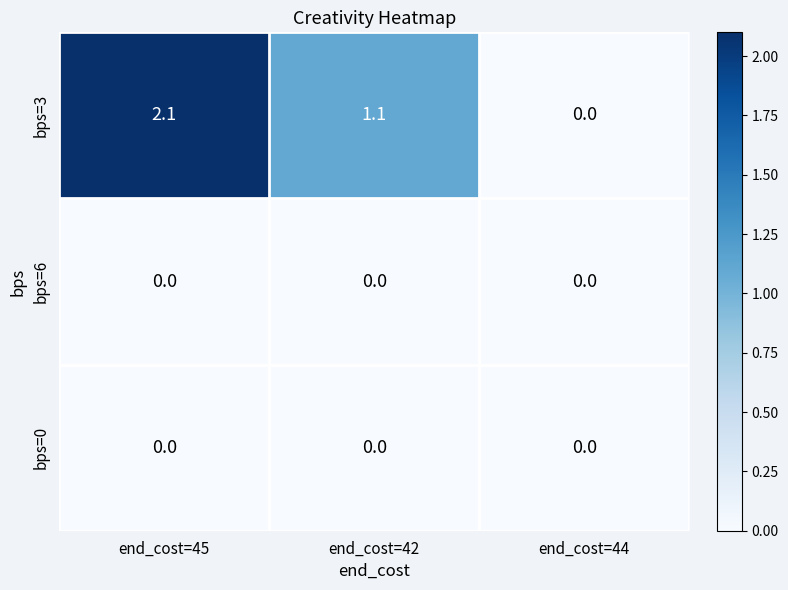

Which series has the largest total across all categories?

bps=3